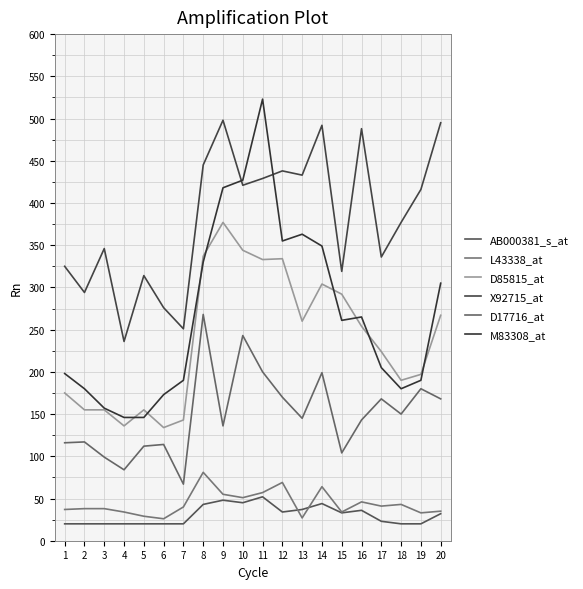

At which category is the sum across all series the highest?

11